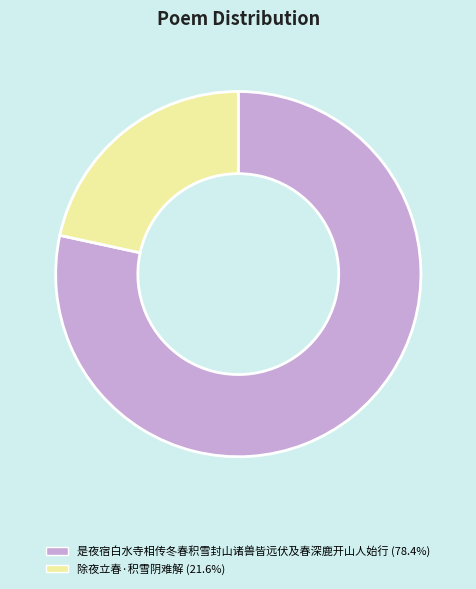

Is it true that 是夜宿白水寺相传冬春积雪封山诸兽皆远伏及春深鹿开山人始行 is 67% of the pie?

False